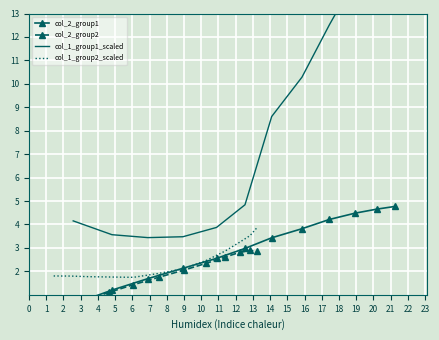

True or false: col_1_group2_scaled and col_1_group1_scaled cross at least once.

False